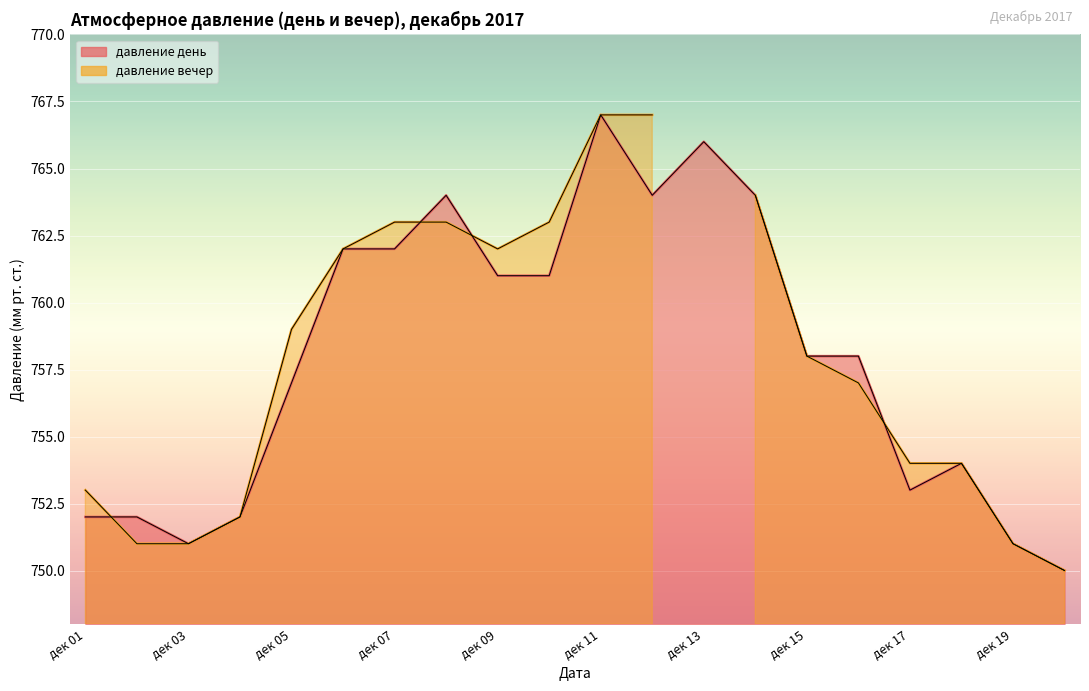

What is the difference between the values at 2017-12-10 and 2017-12-17?

8